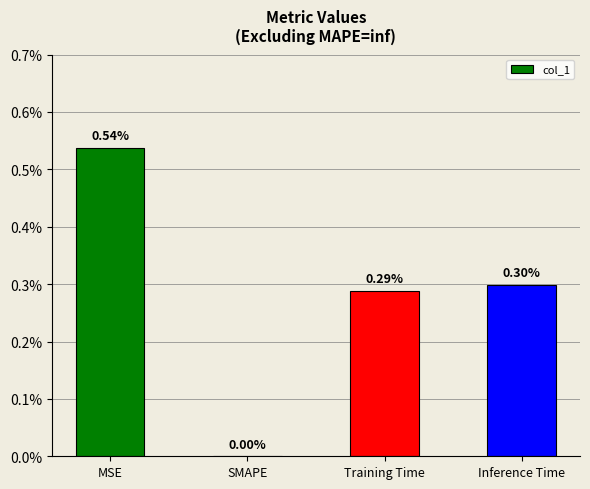

Is it true that the value at MSE is 0.0?

False